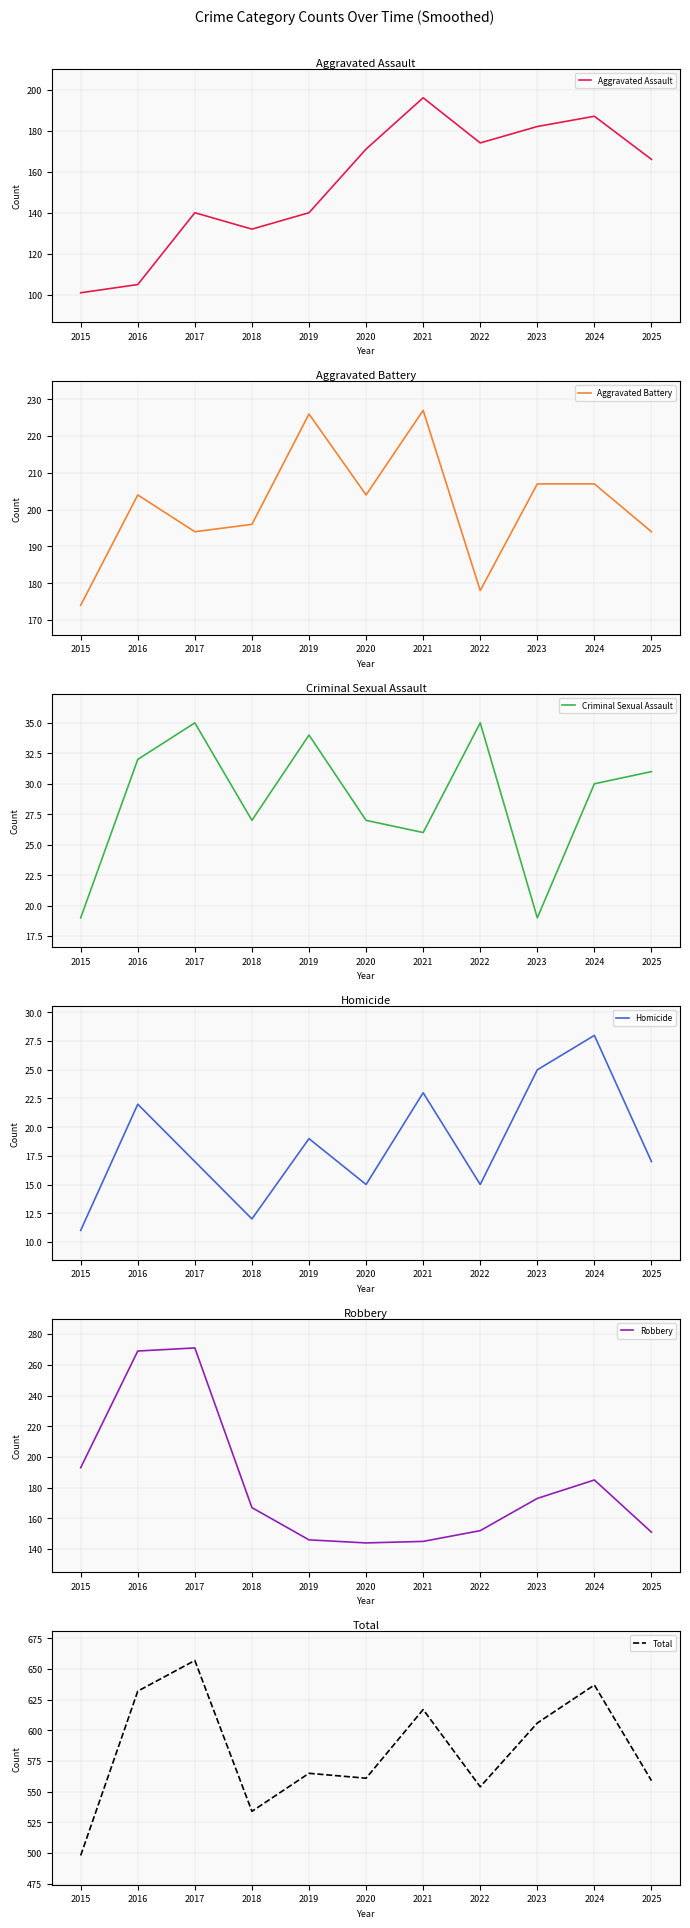

True or false: Homicide and Total cross at least once.

False